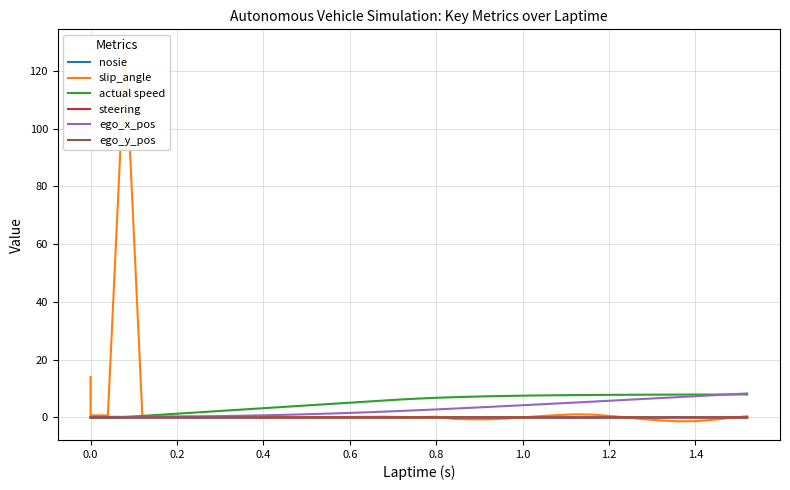

What is the value of the slip_angle point at the 11th from the left?

0.1